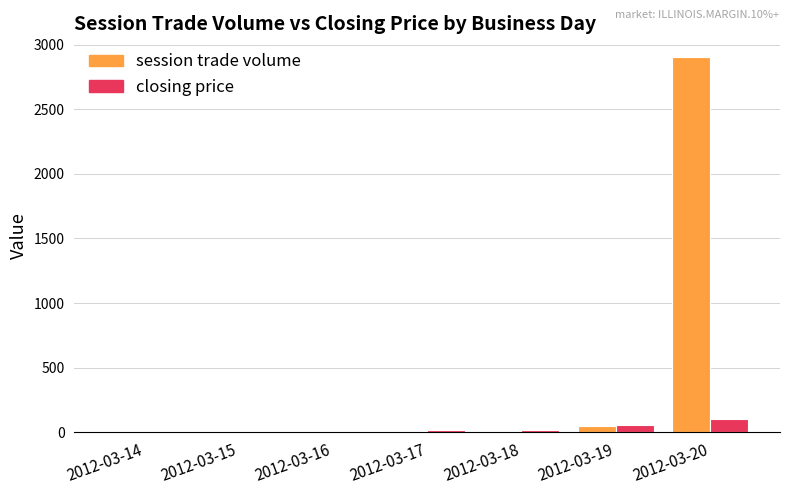

How many groups of bars are there?

7